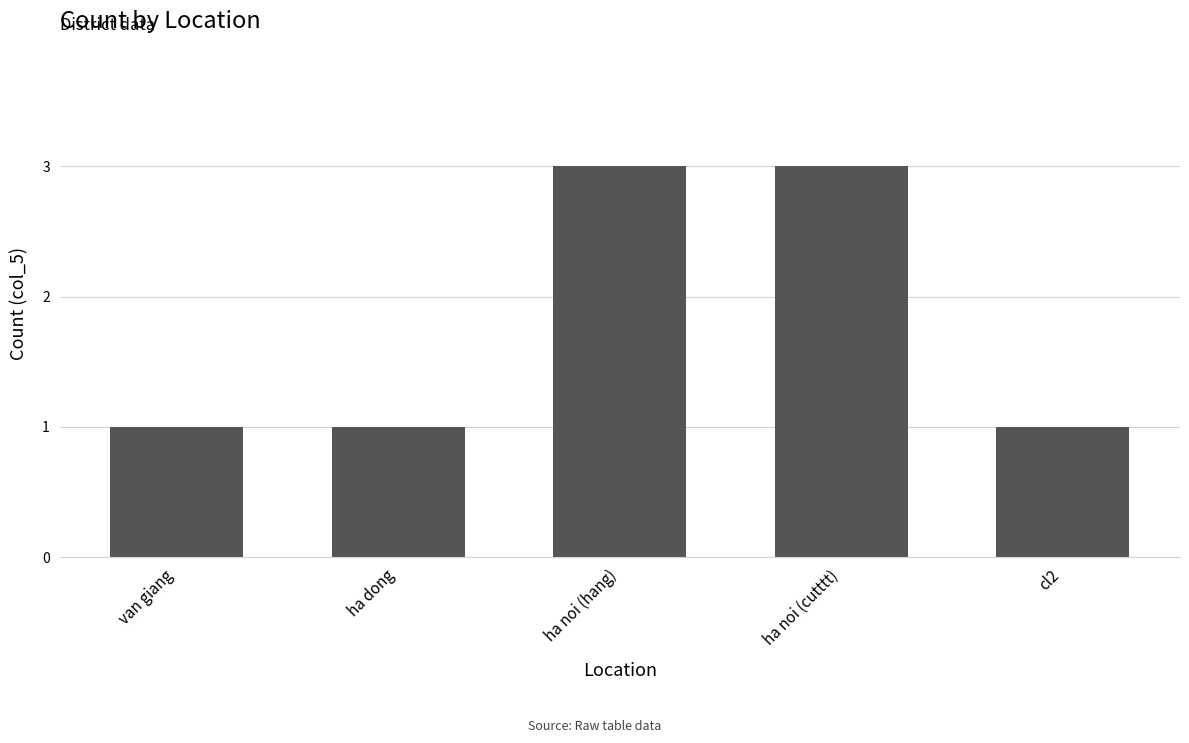

The chart shows a value of 1 at ha dong. True or false?

True